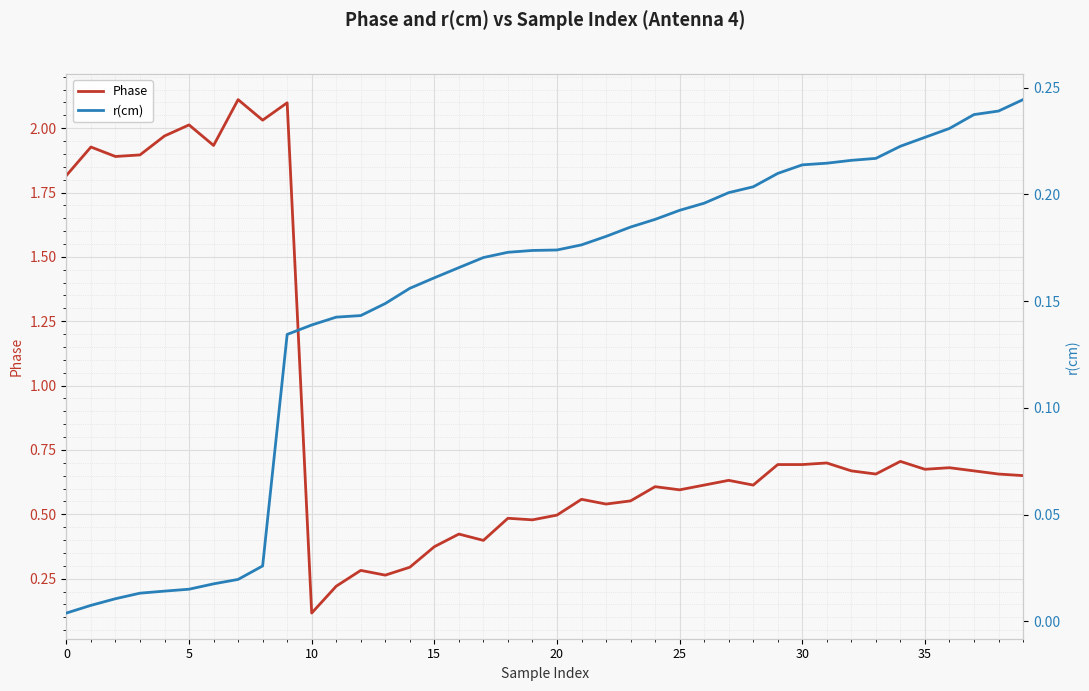

What is the greatest value displayed?

2.1